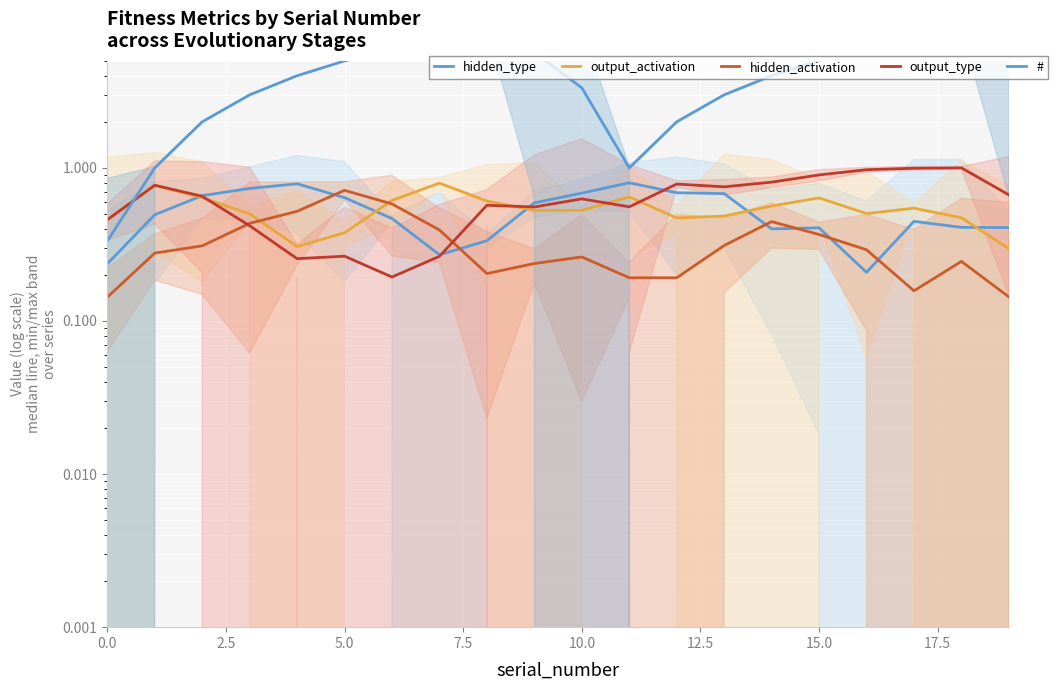

What are all the series names shown in the legend?

hidden_type, output_activation, hidden_activation, output_type, #